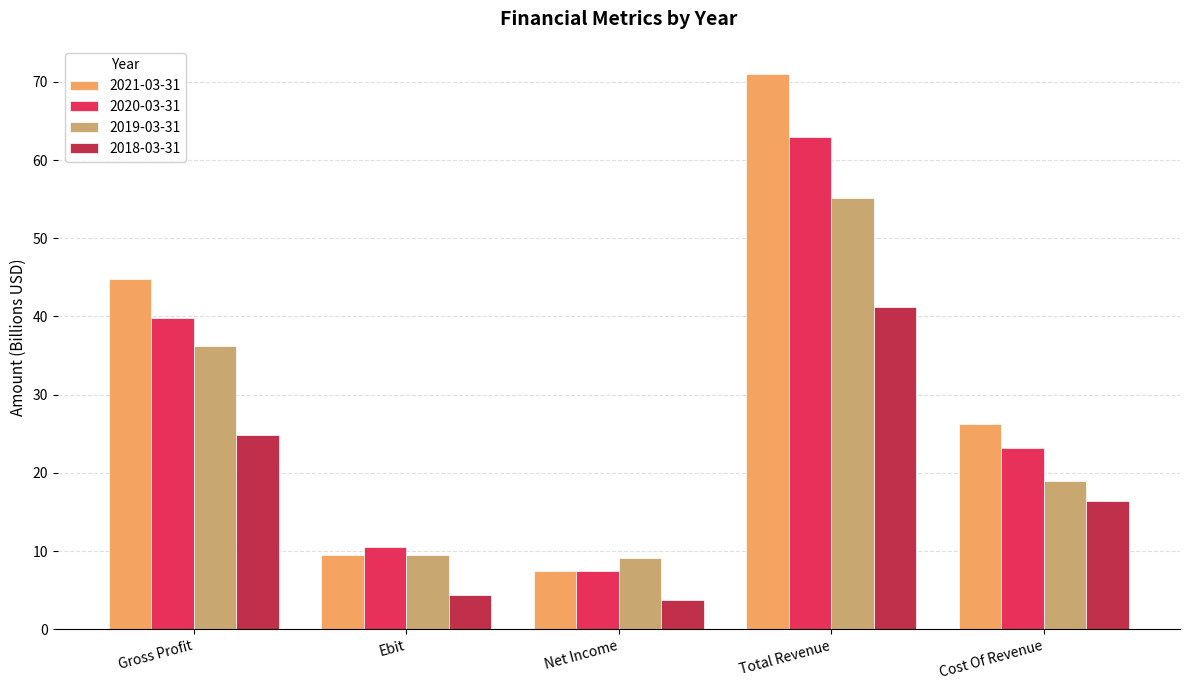

At how many categories does at least one series exceed 66?

1